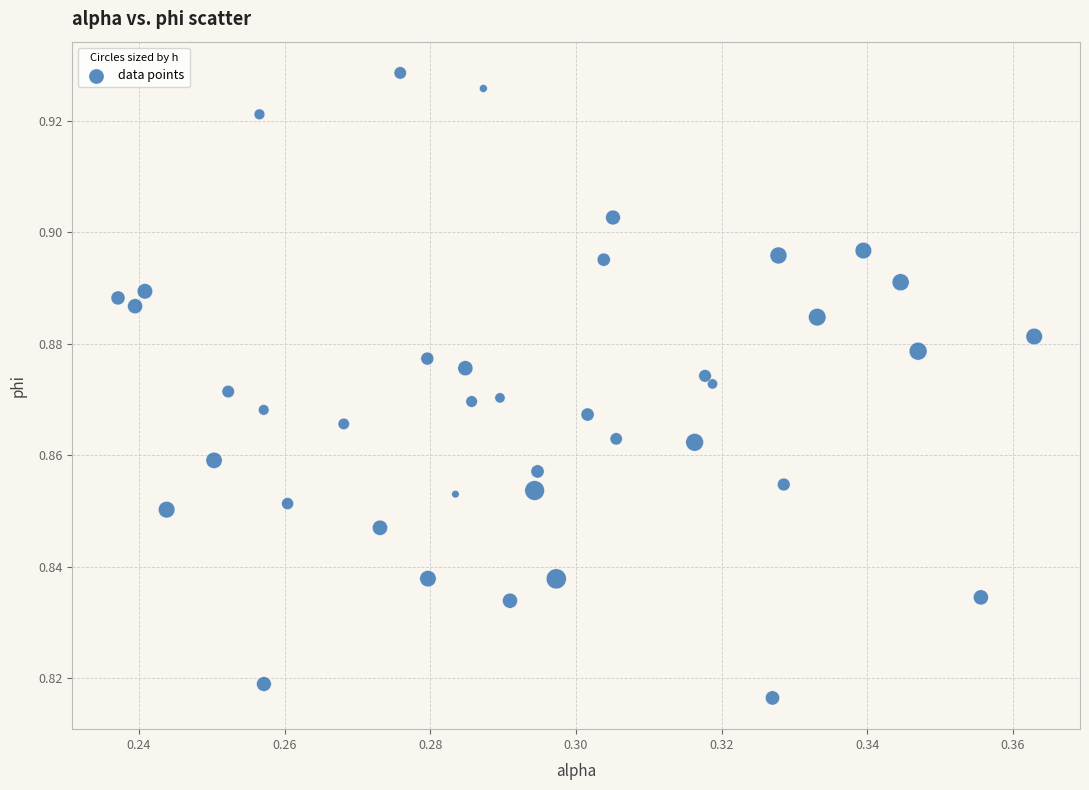

How many data points are displayed?

40